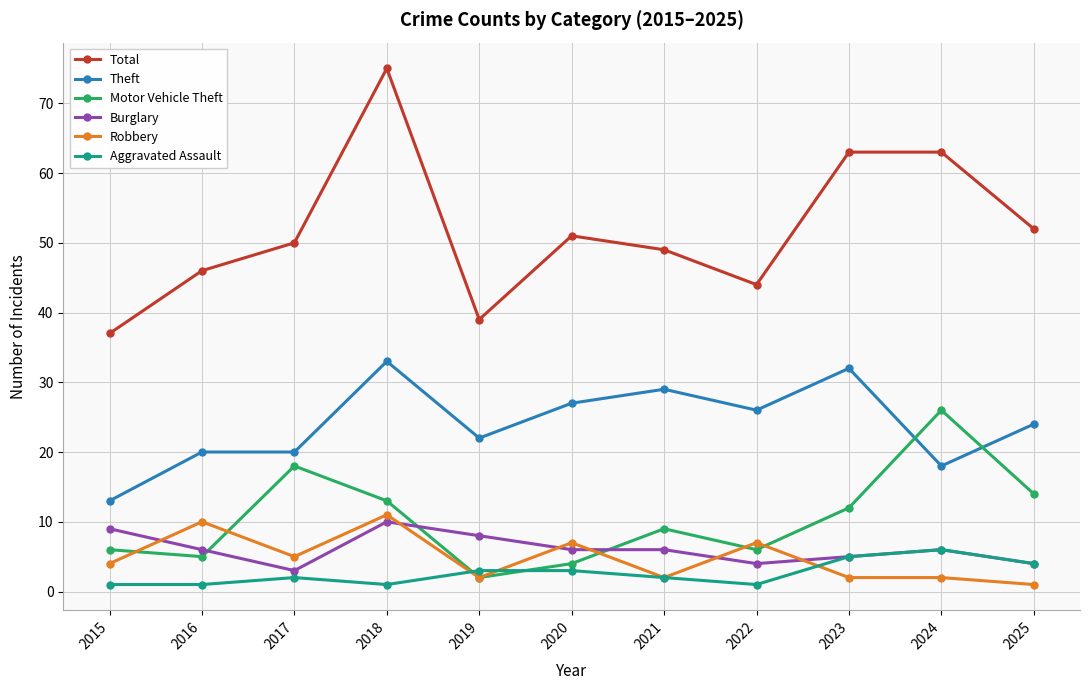

List the series in order of their peak value, highest first.

Total, Theft, Motor Vehicle Theft, Robbery, Burglary, Aggravated Assault